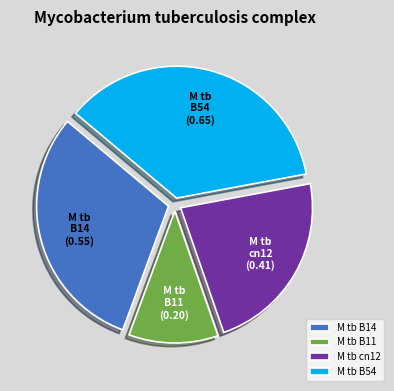

The B14 slice represents 17% of the pie. True or false?

False